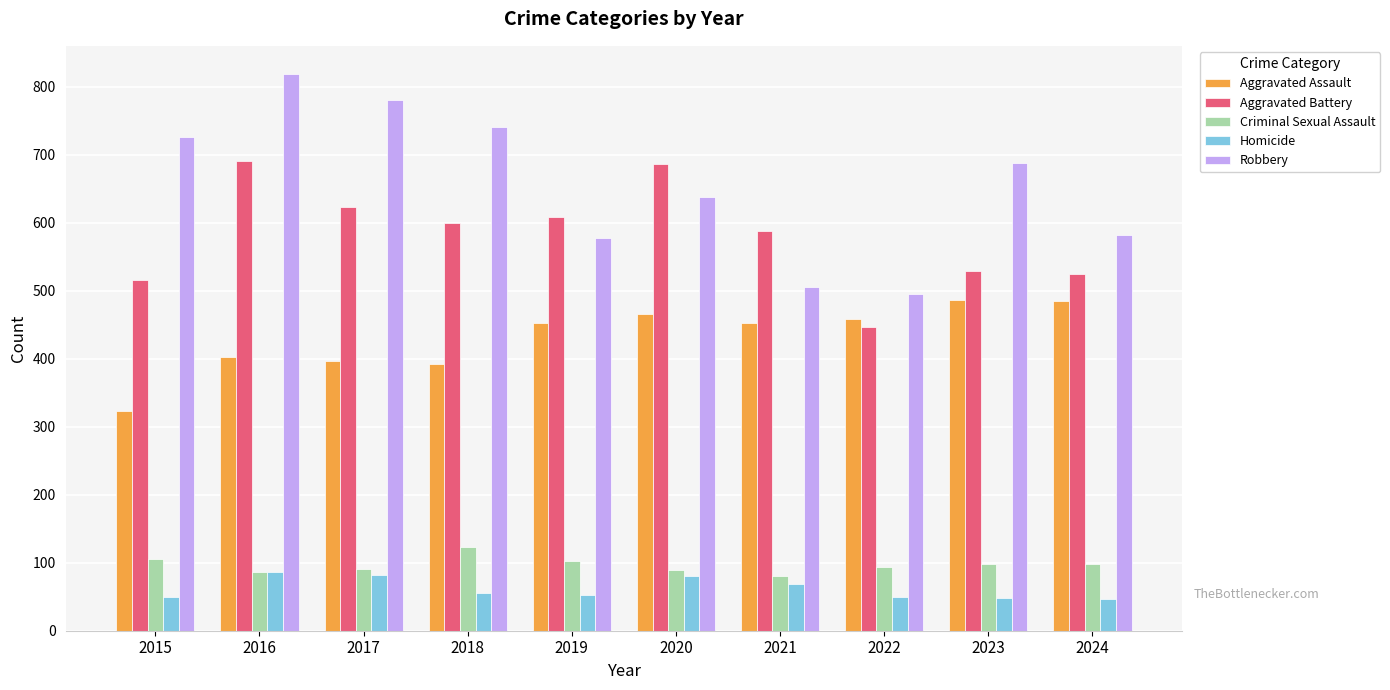

Where does the Homicide series first go above 56?

2016